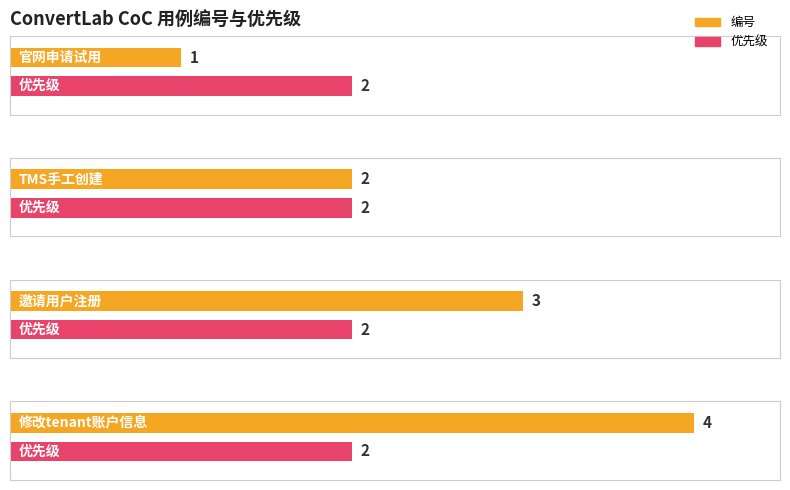

At how many categories does at least one series exceed 2?

2